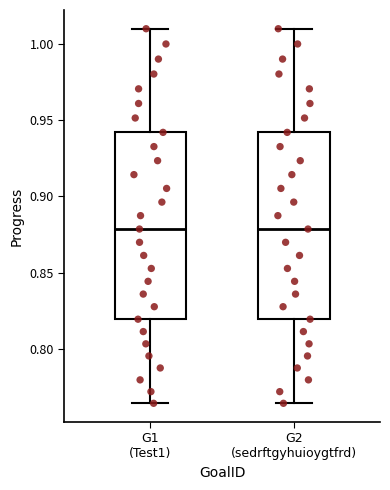

Reading left to right, read every box against the y-axis: the position of its median line, the range the box covers, and the ends of its whiskers. The values are not printed on the chart, so give them approximately, as read against the axis.

G1 (Test1): median 0.880, box 0.820 to 0.940, whiskers 0.765 to 1.010
G2 (sedrftgyhuioygtfrd): median 0.880, box 0.820 to 0.940, whiskers 0.765 to 1.010